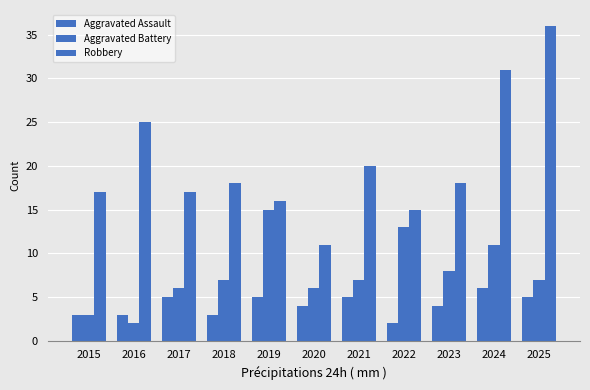

Are the bars horizontal?

No